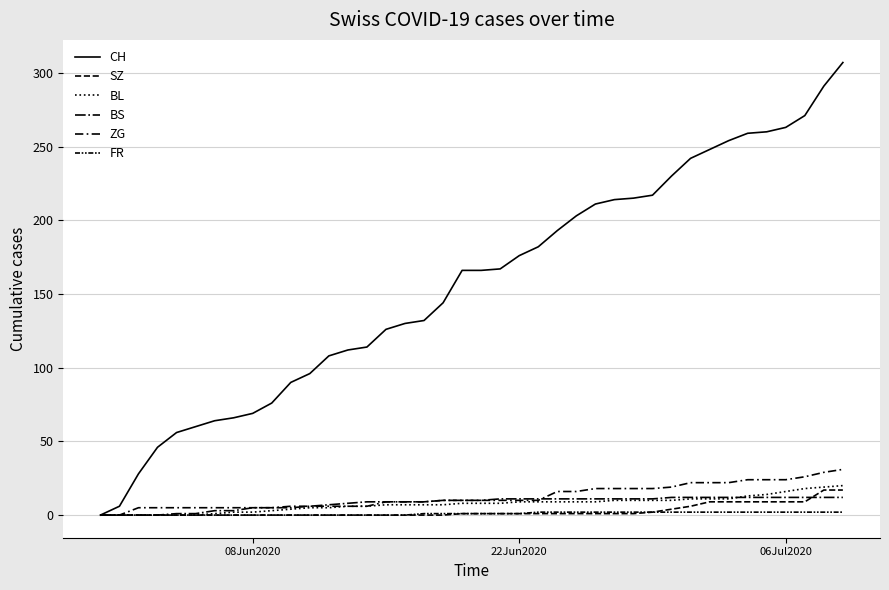

Does the chart display data point markers on the line(s)?

No